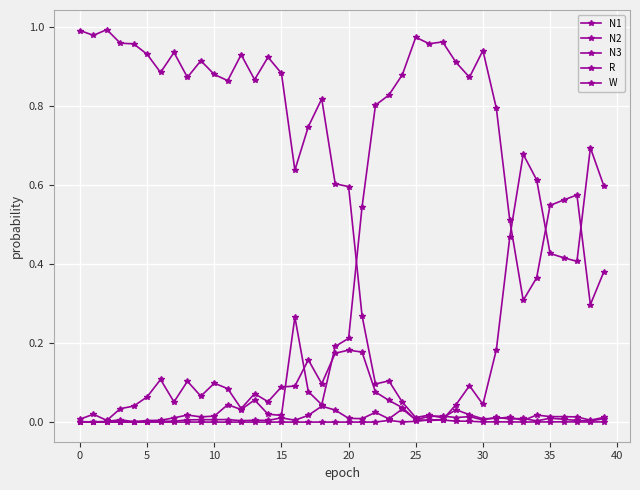

What is the label of the 33rd point from the left?

32